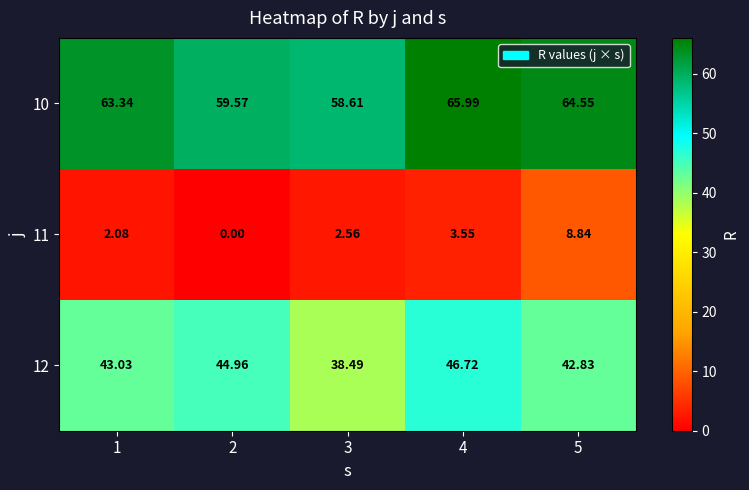

Is the value of 10 at 5 greater than the value of 12 at 2?

Yes